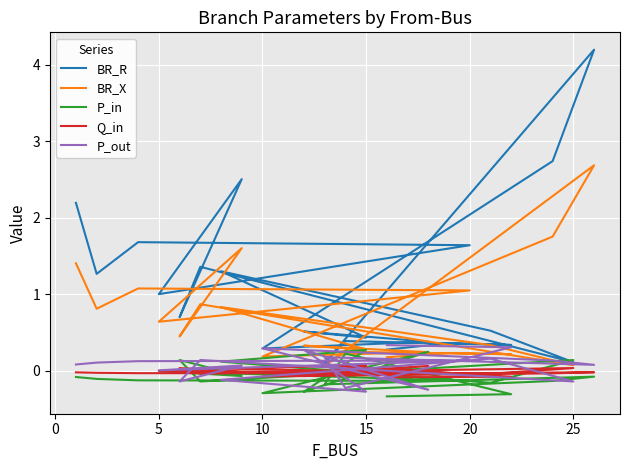

Where do P_in and P_out first cross each other?

20 and 25